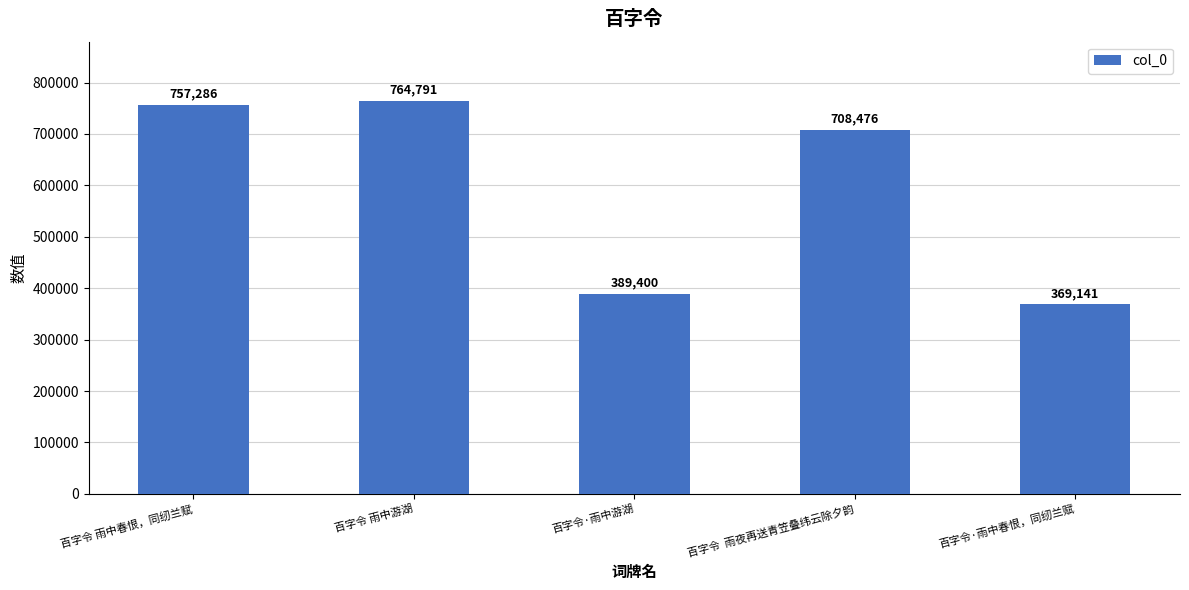

The value at 百字令·雨中游湖 is 389400. True or false?

True